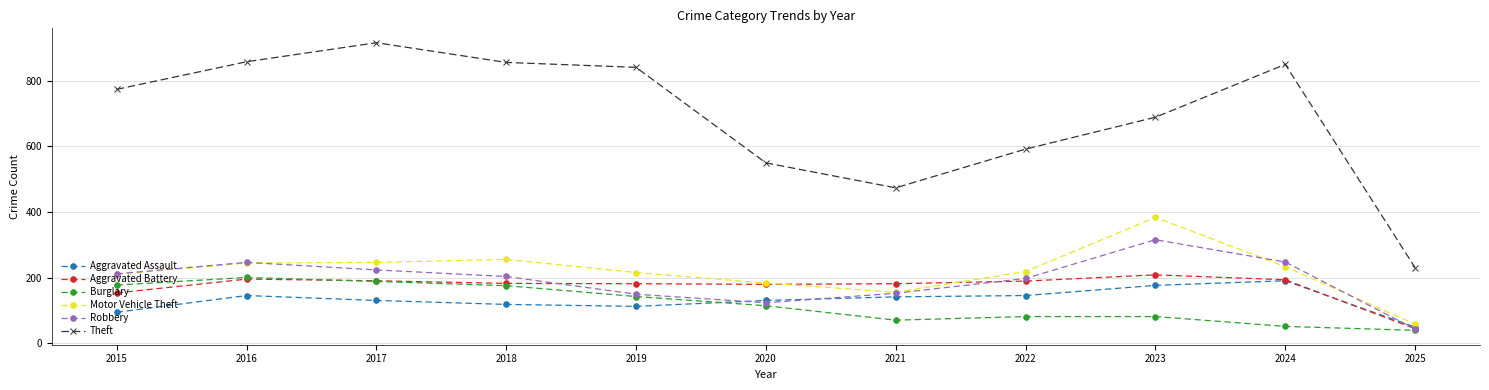

What are all the series names shown in the legend?

Aggravated Assault, Aggravated Battery, Burglary, Motor Vehicle Theft, Robbery, Theft